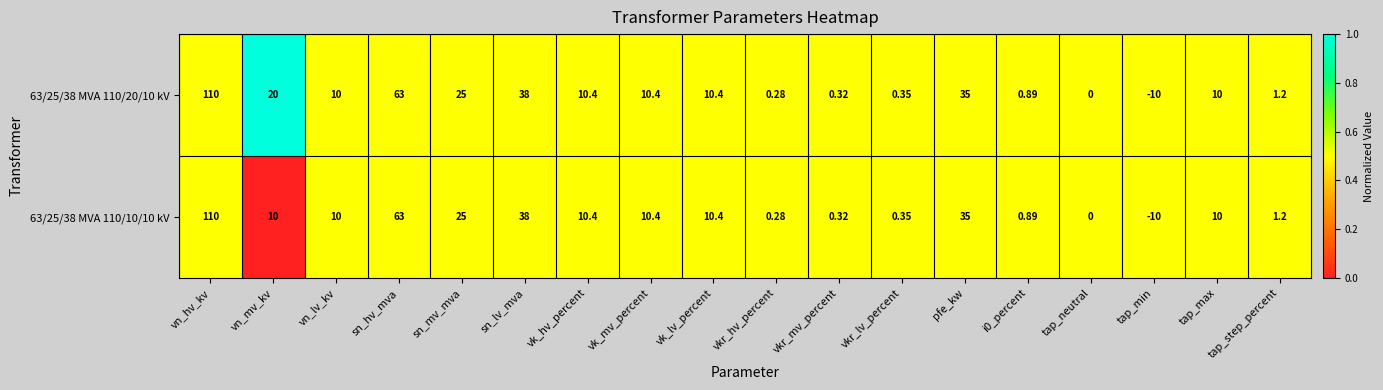

At which category does the chart reach its peak across all series?

vn_hv_kv